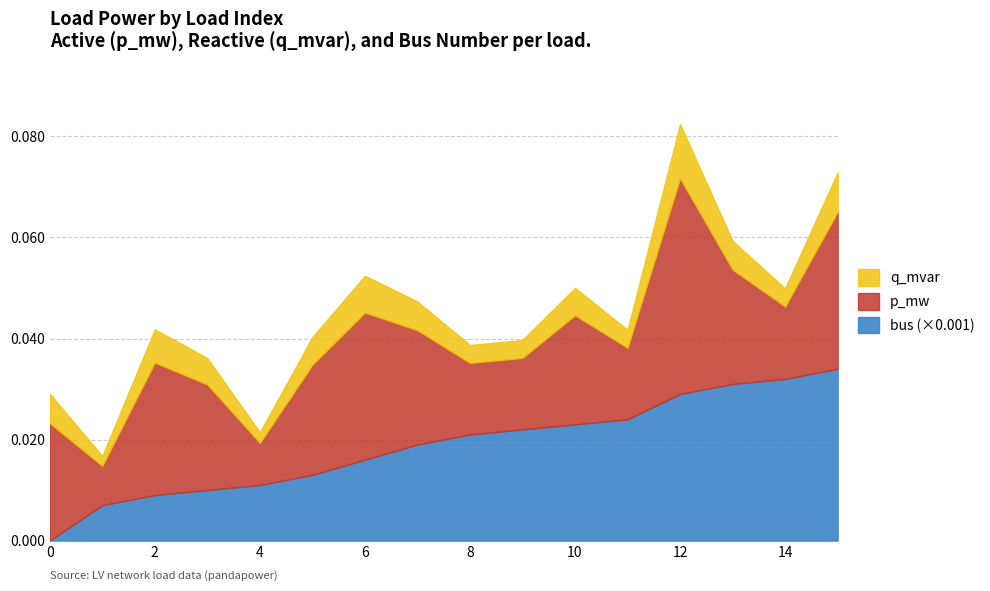

List the series in order of their peak value, lowest first.

q_mvar, p_mw, bus